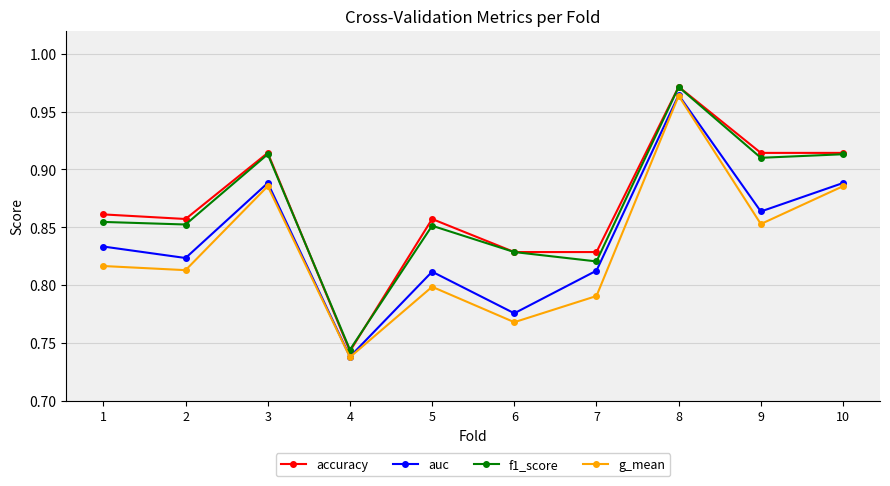

What is the difference between the maximum and minimum values in the auc series?

0.2